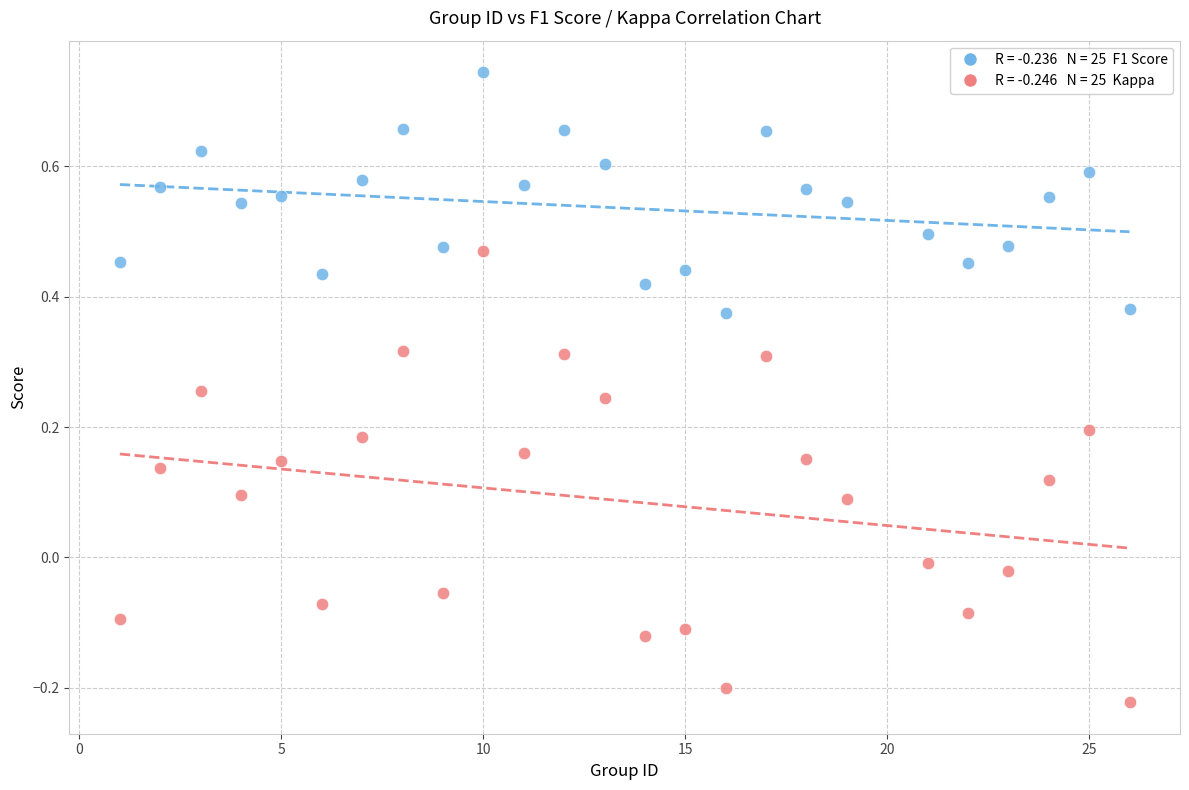

Across all data points, what is the range of Y values (max minus min)?

1.0